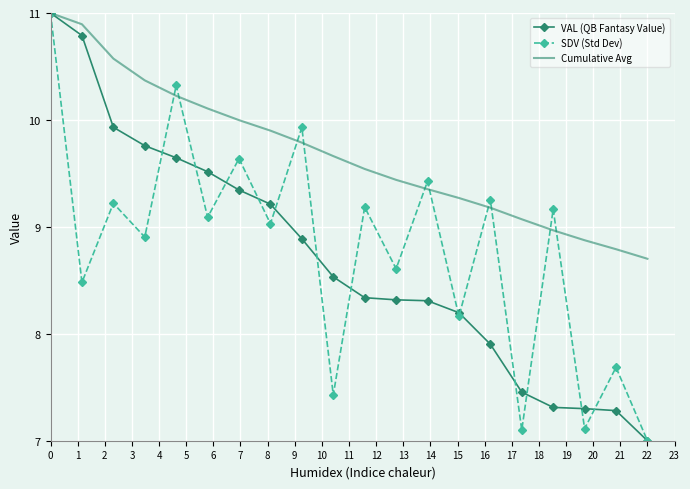

Which series has the largest total across all categories?

Cumulative Avg